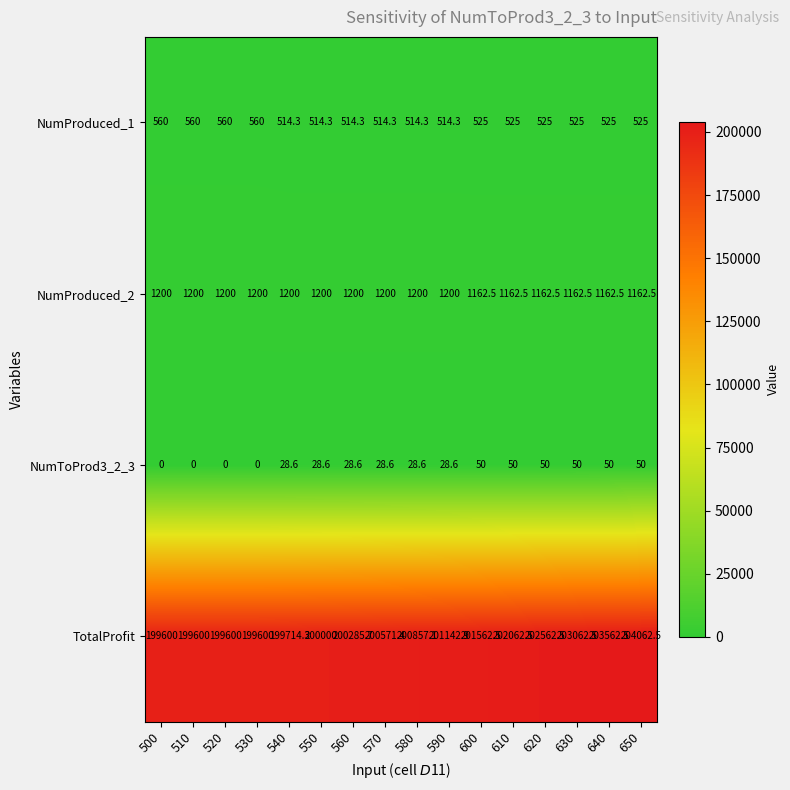

Count the number of data series in this chart.

4